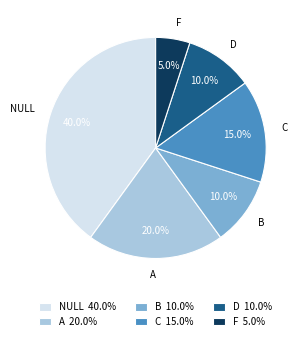

What is the ratio of the value at C to the value at NULL?

0.4